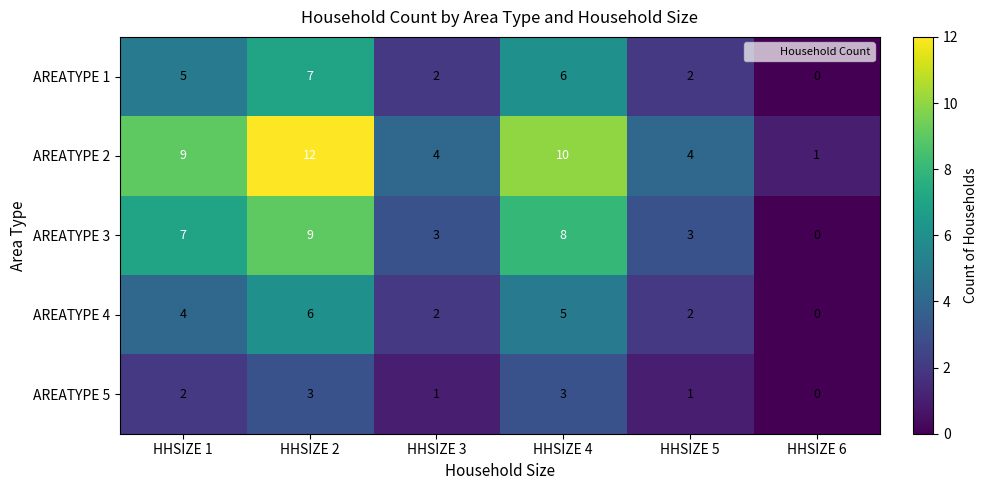

List the series in order of their peak value, highest first.

AREATYPE 2, AREATYPE 3, AREATYPE 1, AREATYPE 4, AREATYPE 5